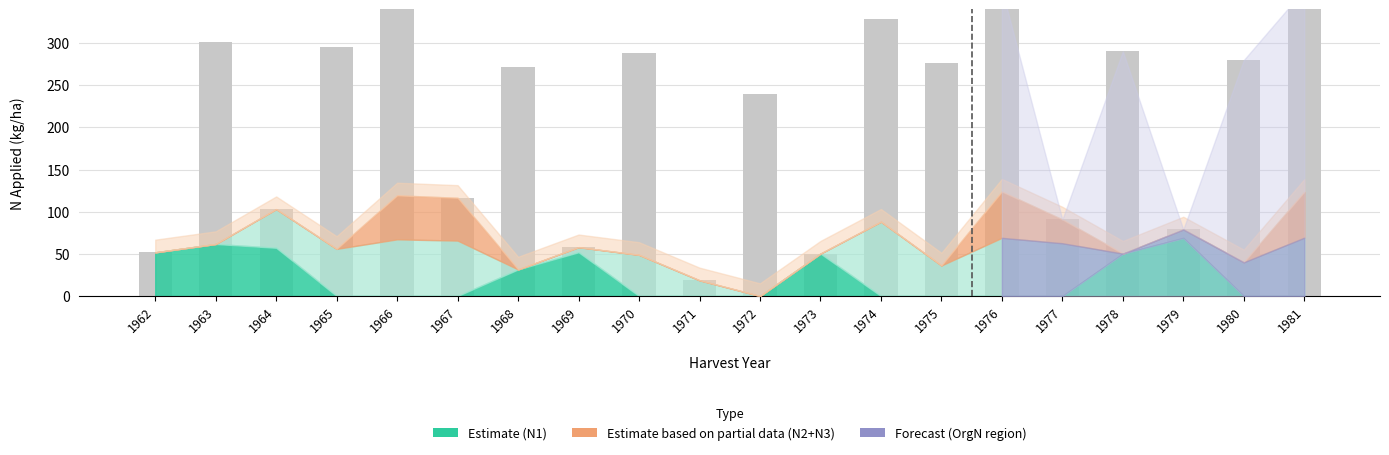

True or false: OrgN_base has a value of 240.0 at 1972.

True